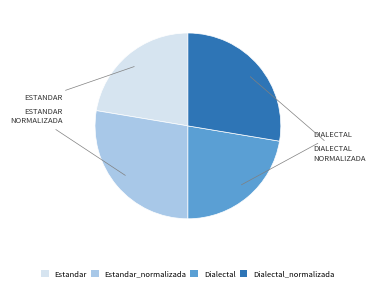

Is there a majority slice in this chart?

No